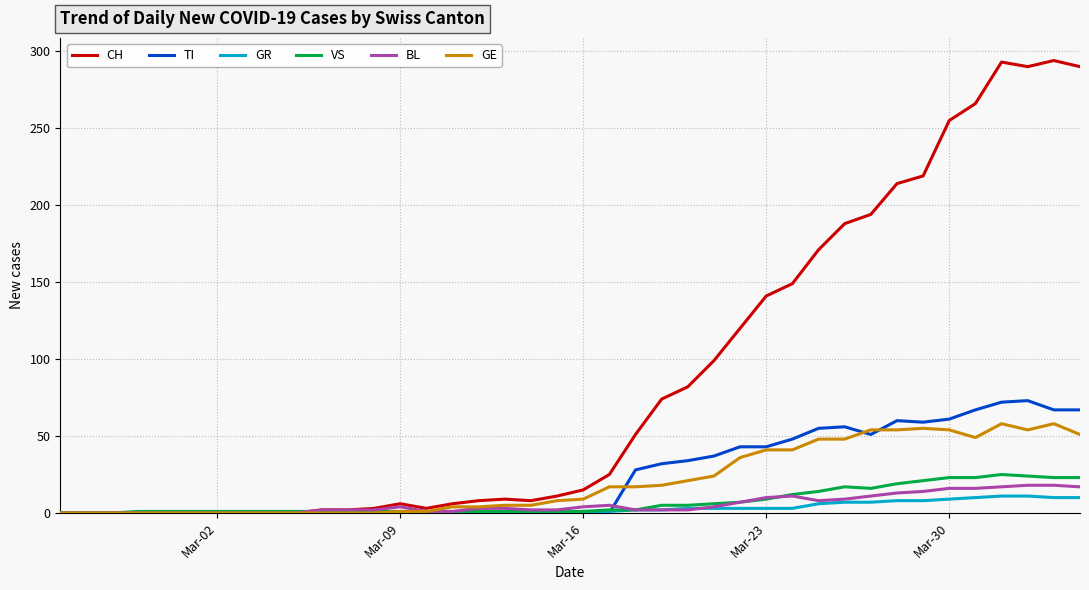

What is the highest value of the GR series?

11